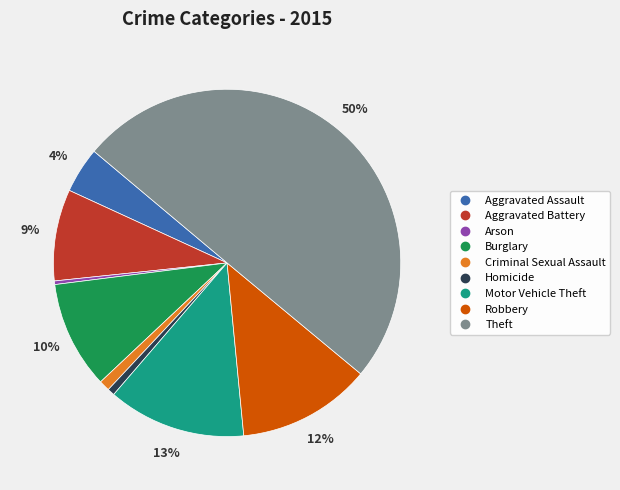

Which has a higher value, Motor Vehicle Theft or Homicide?

Motor Vehicle Theft